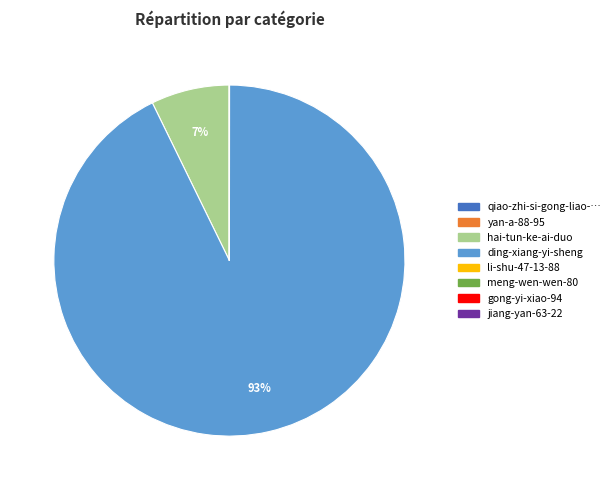

True or false: ding-xiang-yi-sheng accounts for 93% of the total.

True